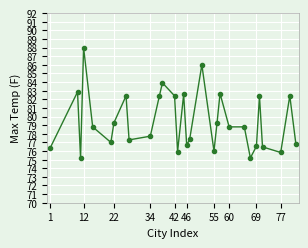

True or false: the data has more than 2 interior local peaks.

True